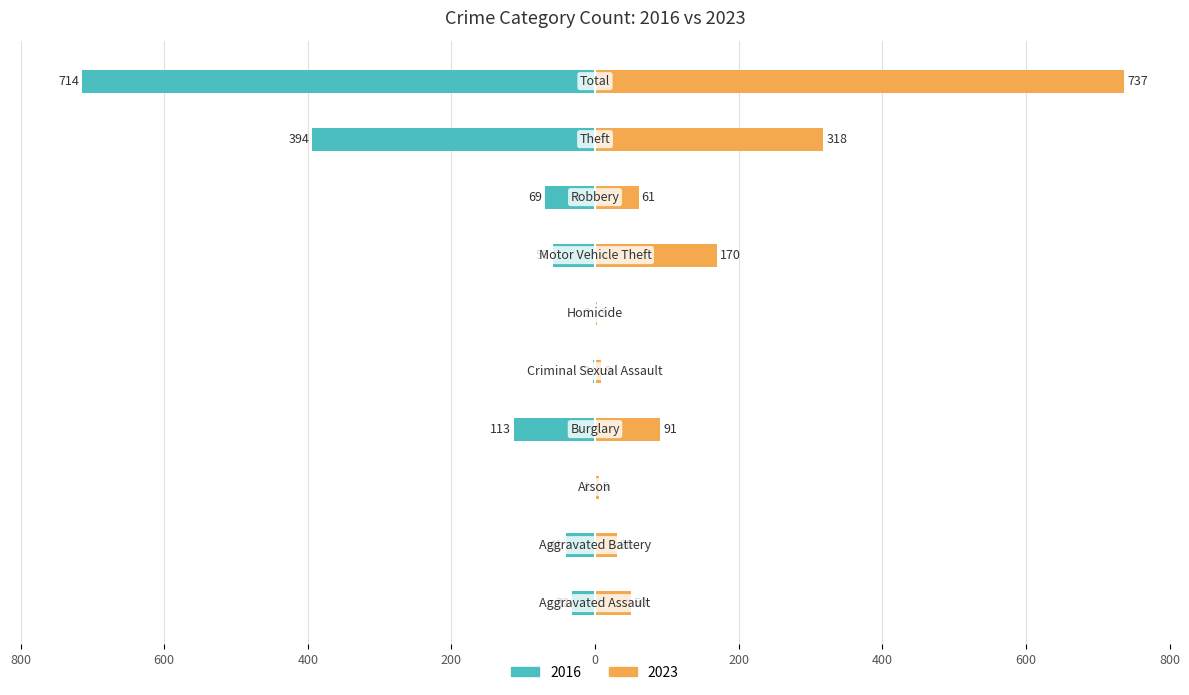

Between Aggravated Battery and Total, which series saw the biggest shift?

2023